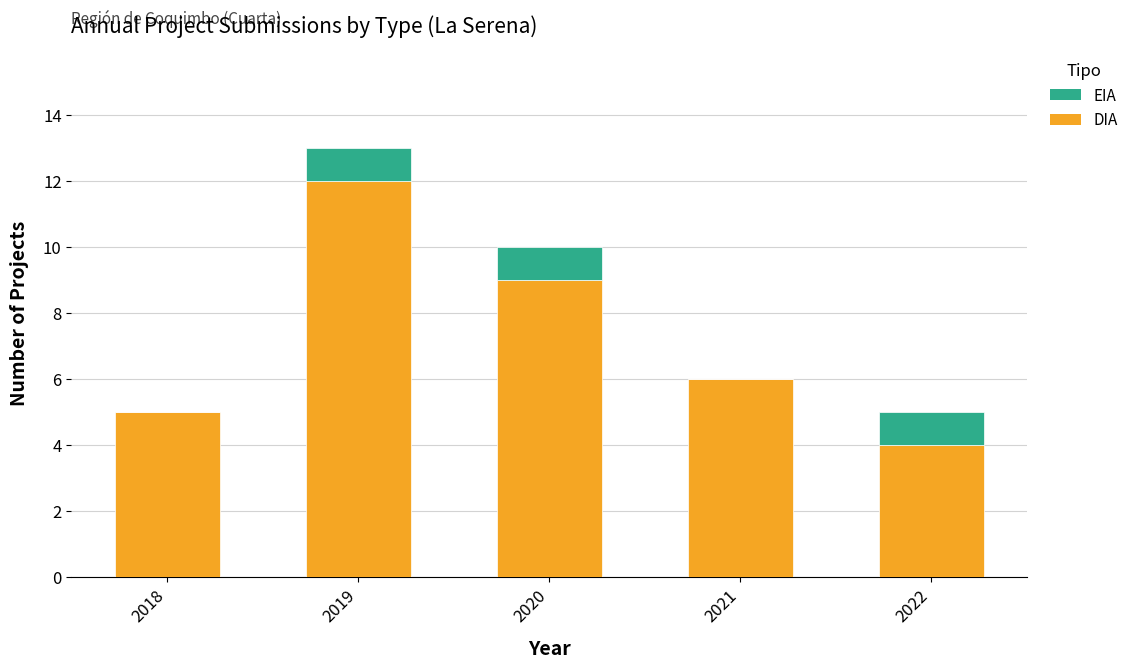

Count the DIA values in the range 5 to 9.

3